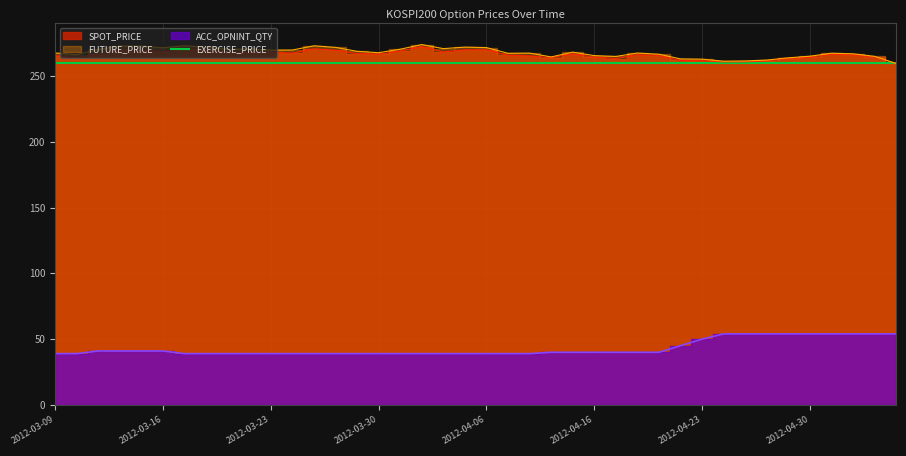

Which series has the largest total across all categories?

FUTURE_PRICE